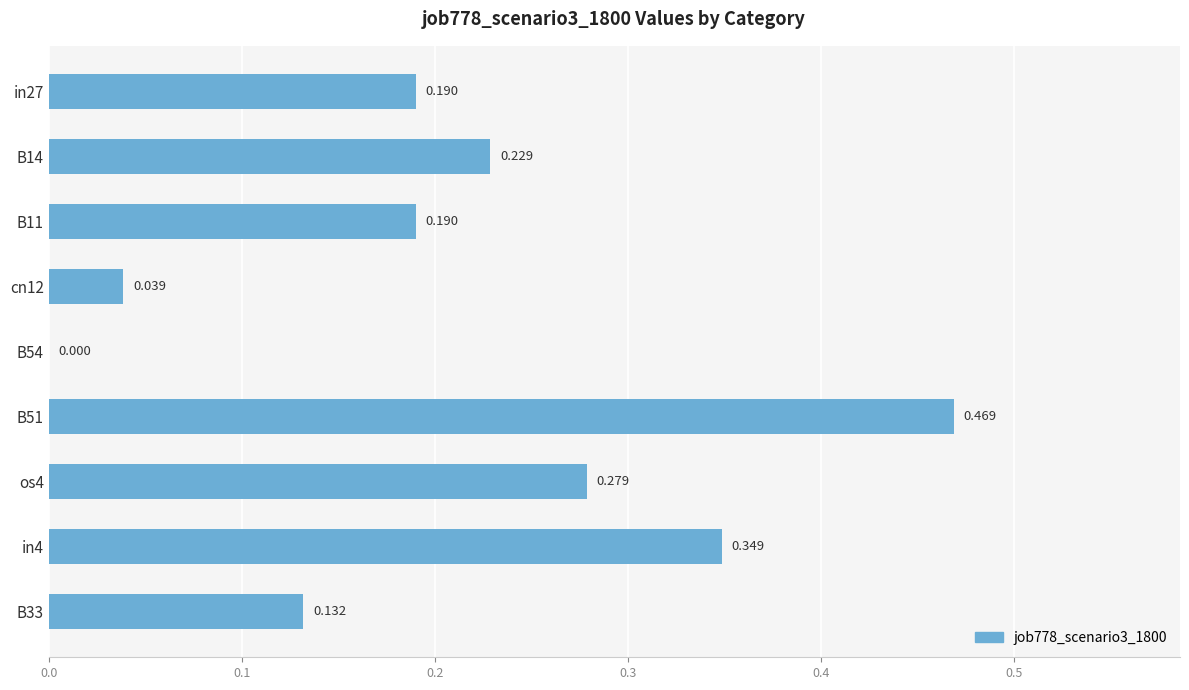

Are the bars grouped side by side (vs. stacked)?

No